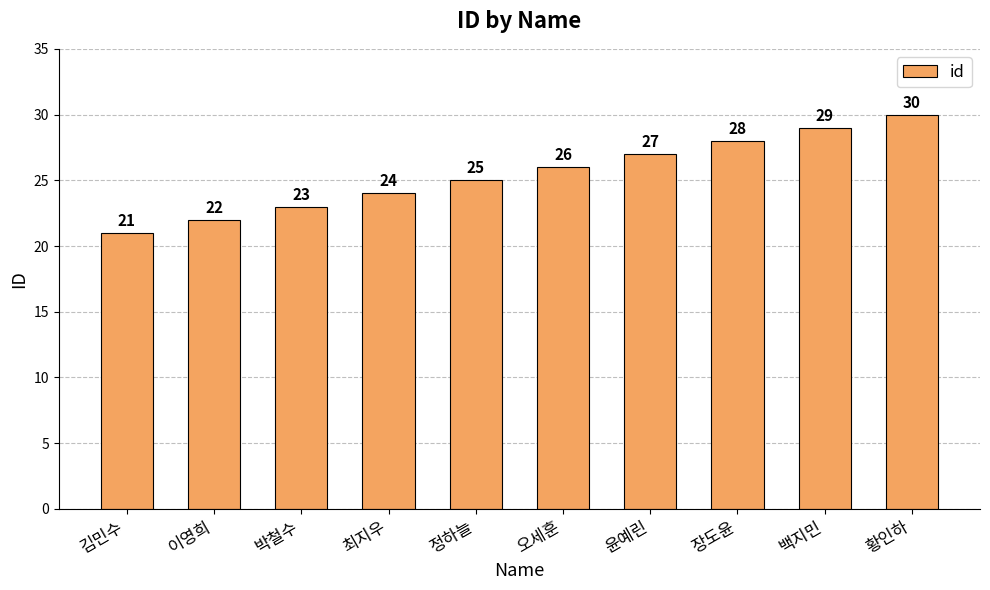

What position from the left is 이영희?

2